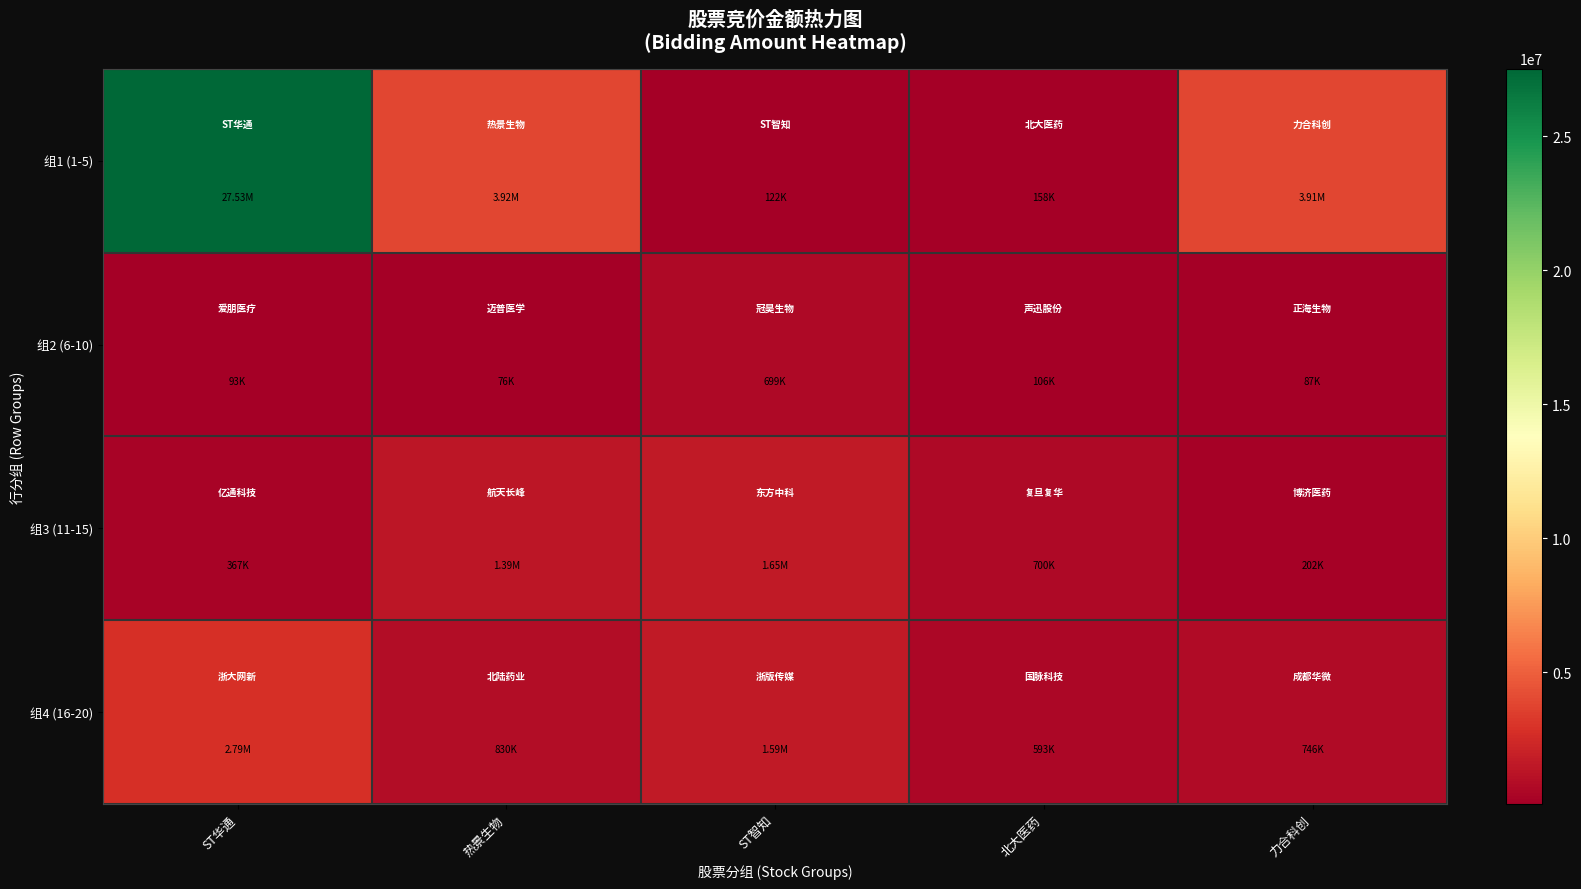

What is the smallest value displayed?

75936